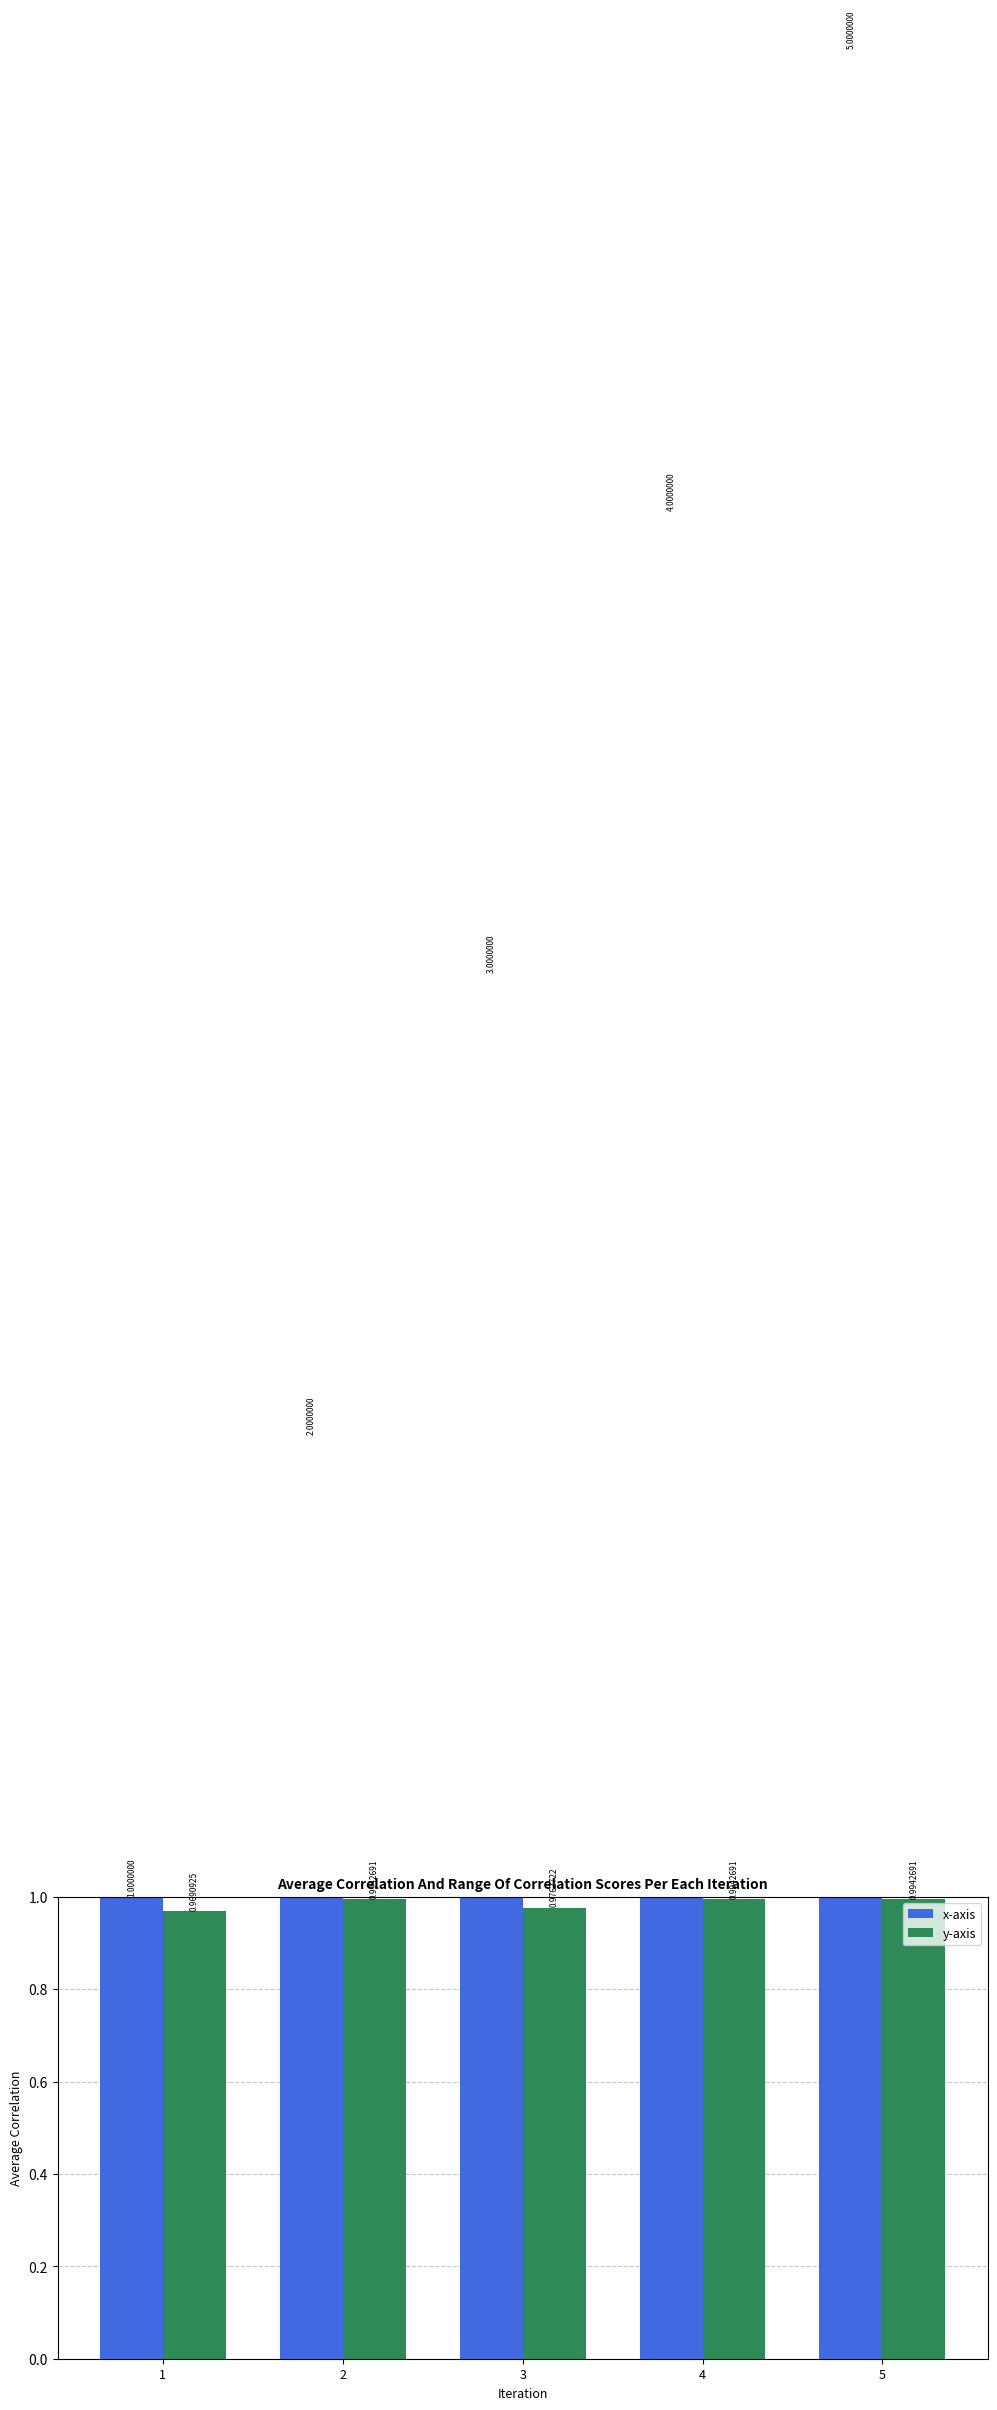

The value of x-axis at 1 is 1.5. True or false?

False